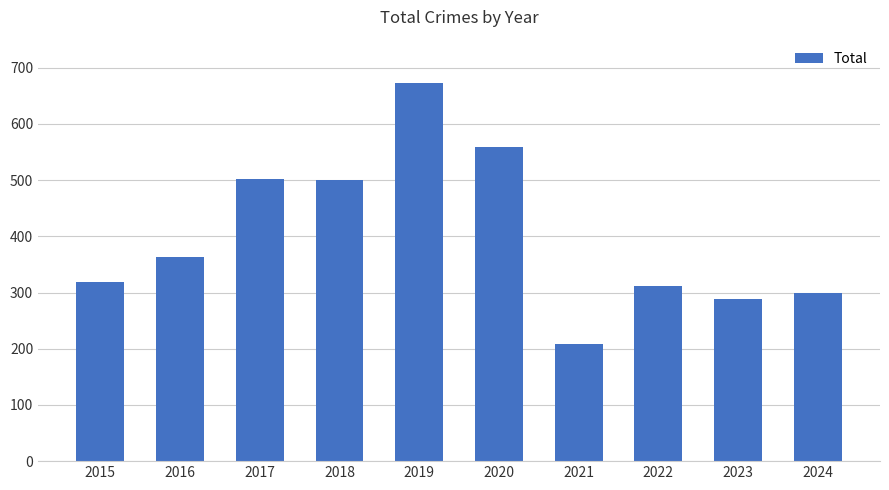

What is the maximum value shown in the chart?

672